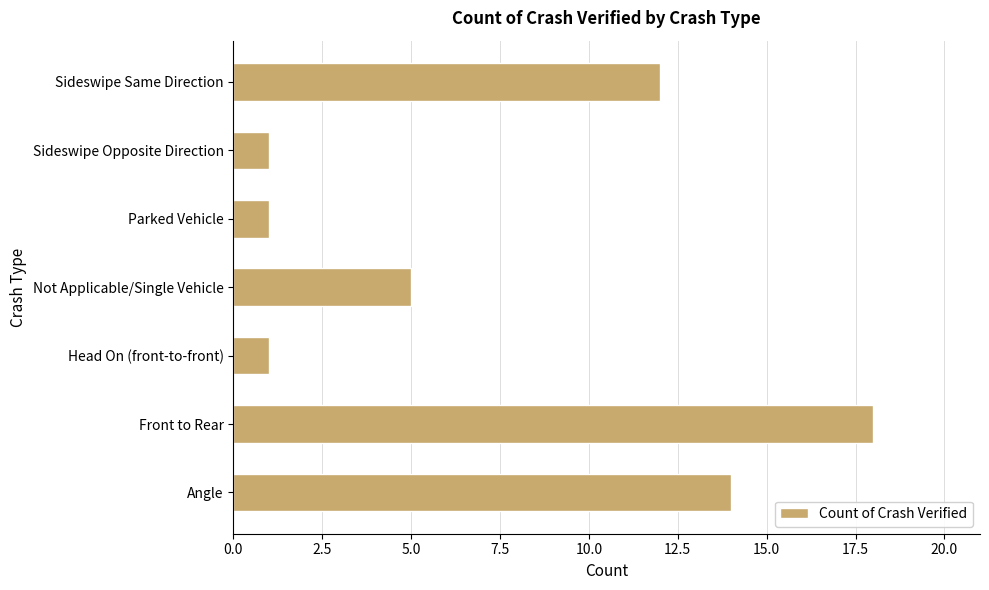

Reading bottom to top, list all the values displayed in this chart.

Angle=14	Front to Rear=18	Head On (front-to-front)=1	Not Applicable/Single Vehicle=5	Parked Vehicle=1	Sideswipe Opposite Direction=1	Sideswipe Same Direction=12